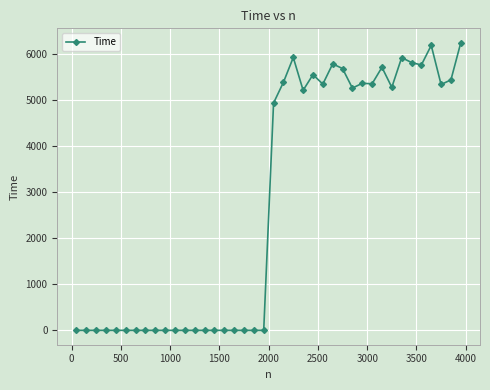

What is the sum of all values?

111578.4